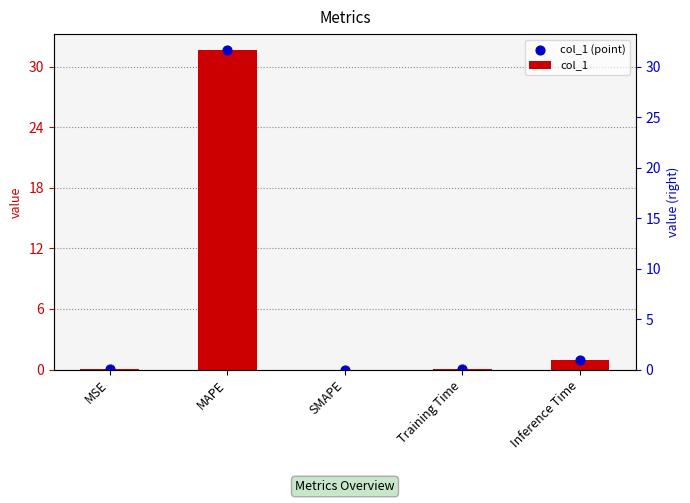

Which series reaches the minimum Y coordinate?

col_1